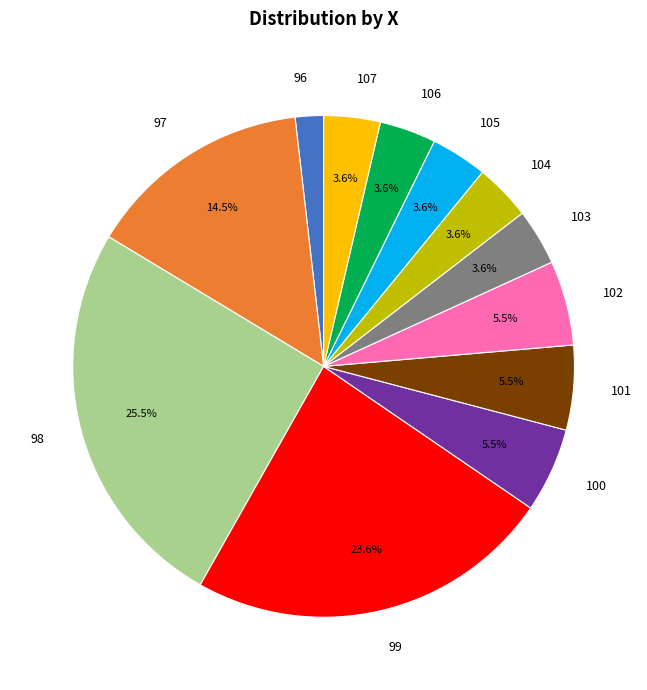

What percentage do 99 and 102 together represent?

29.1%